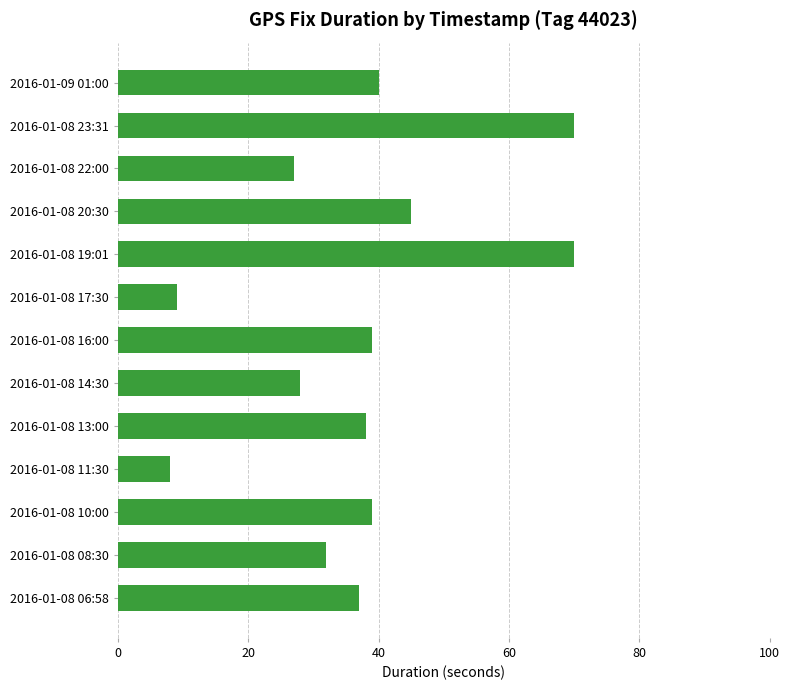

What is the difference between the maximum and minimum values?

62